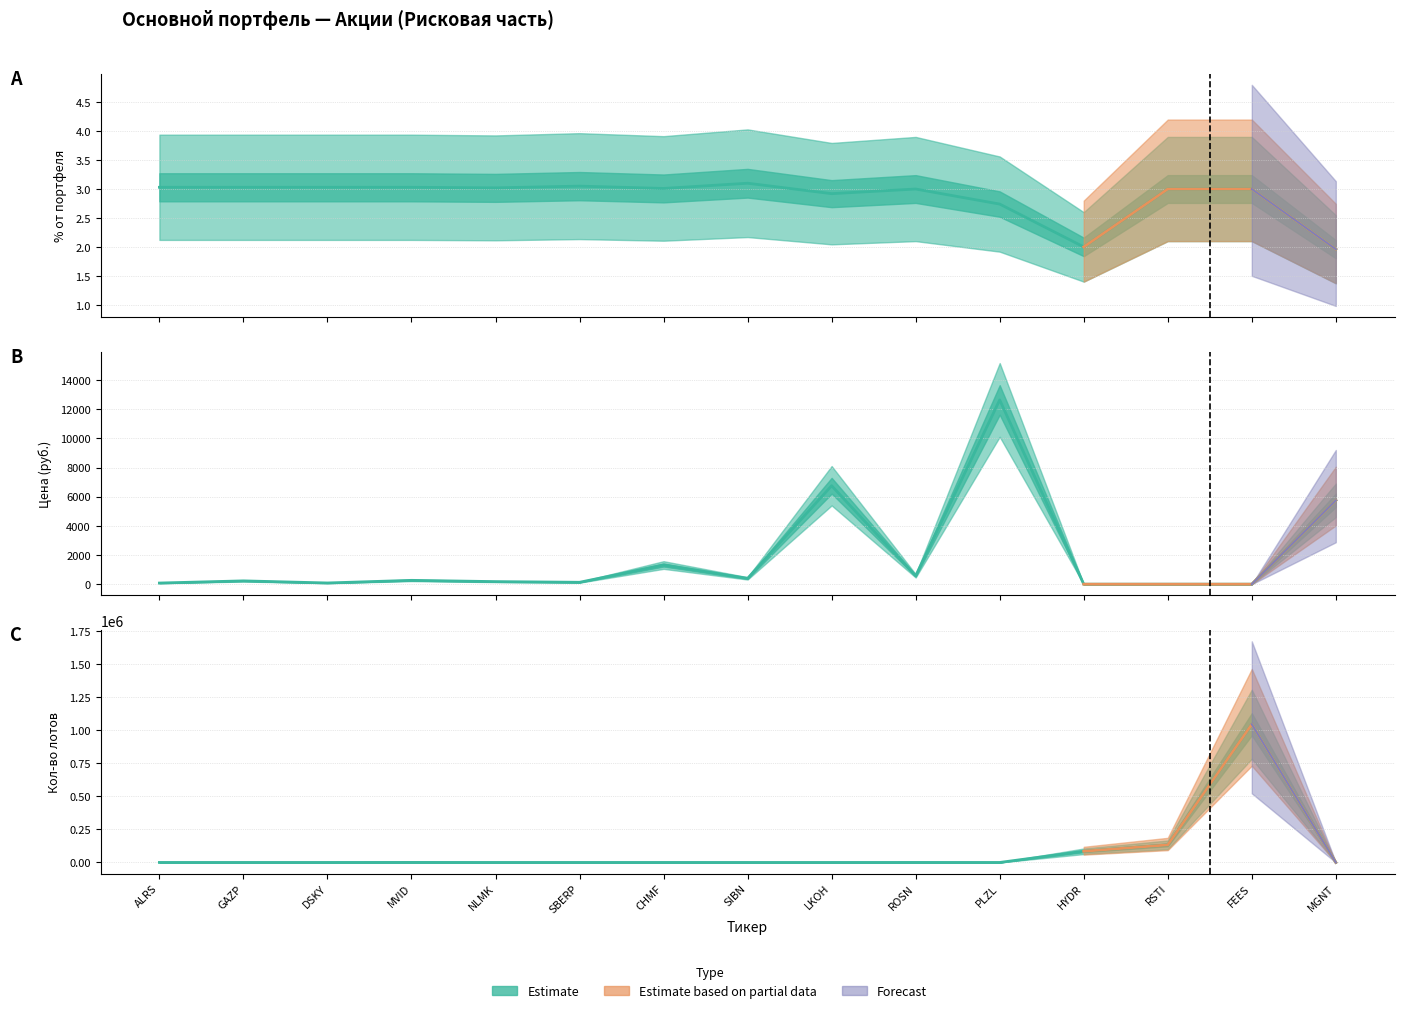

What is the difference between the values at MGNT and CHMF?

63